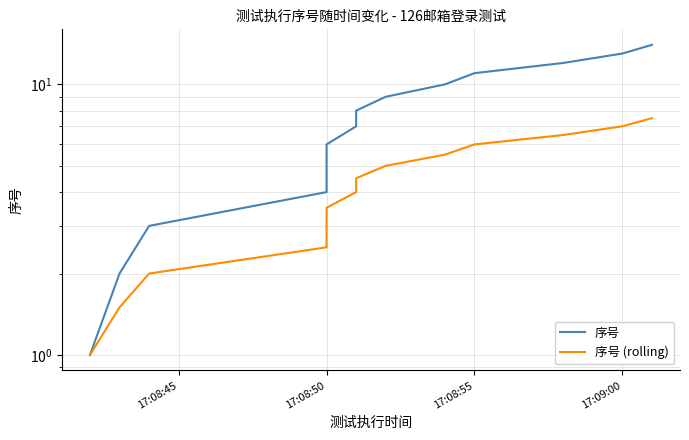

True or false: 序号 (rolling) has more than 0 interior local peaks.

False